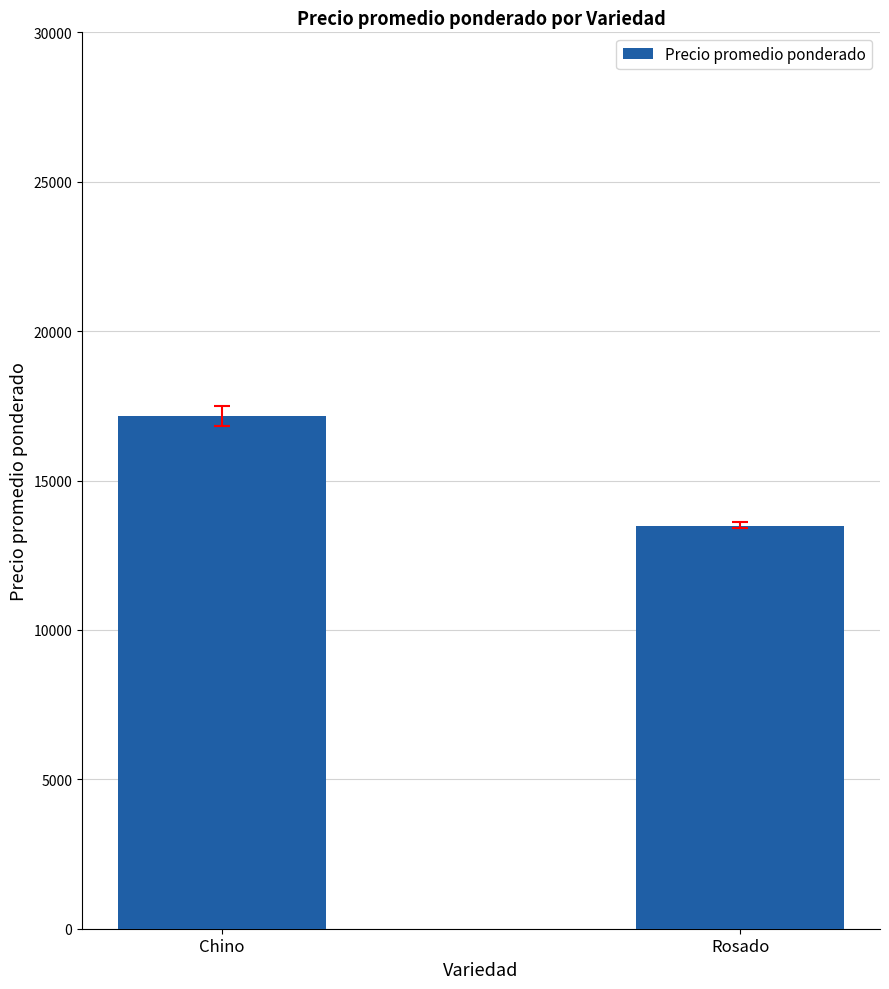

At which label does the data first exceed 17155?

Chino